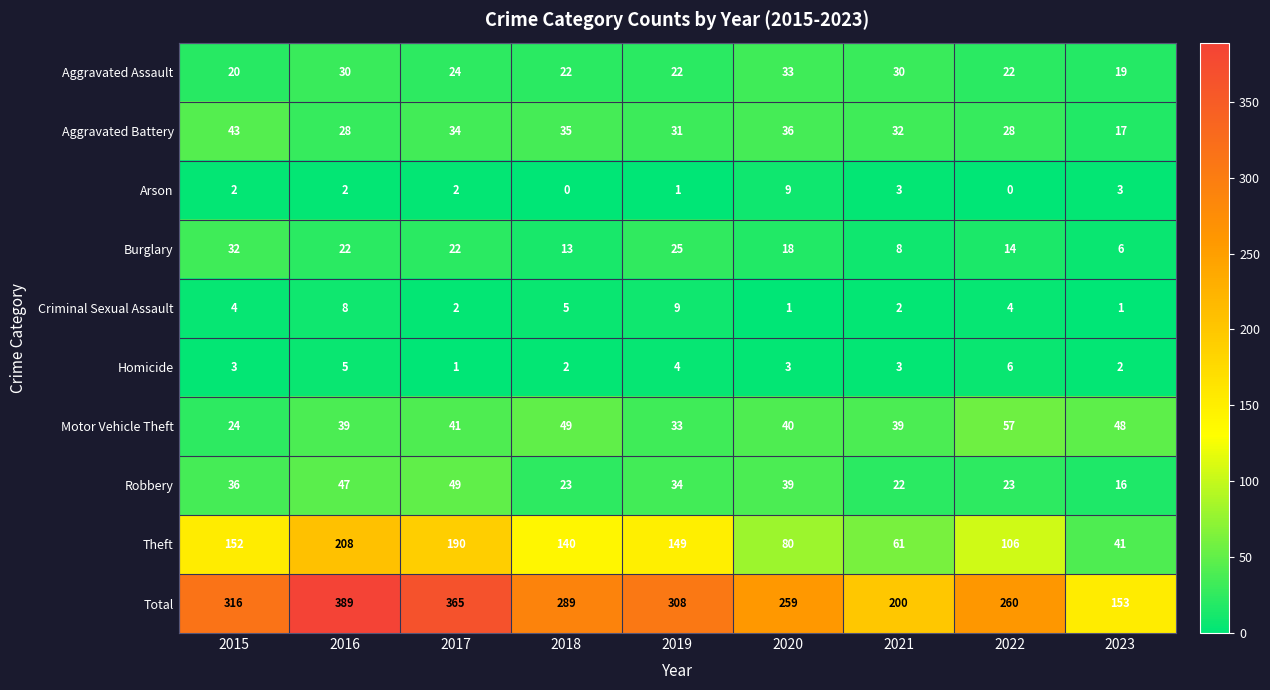

What is the total value across all series at 2023?

306